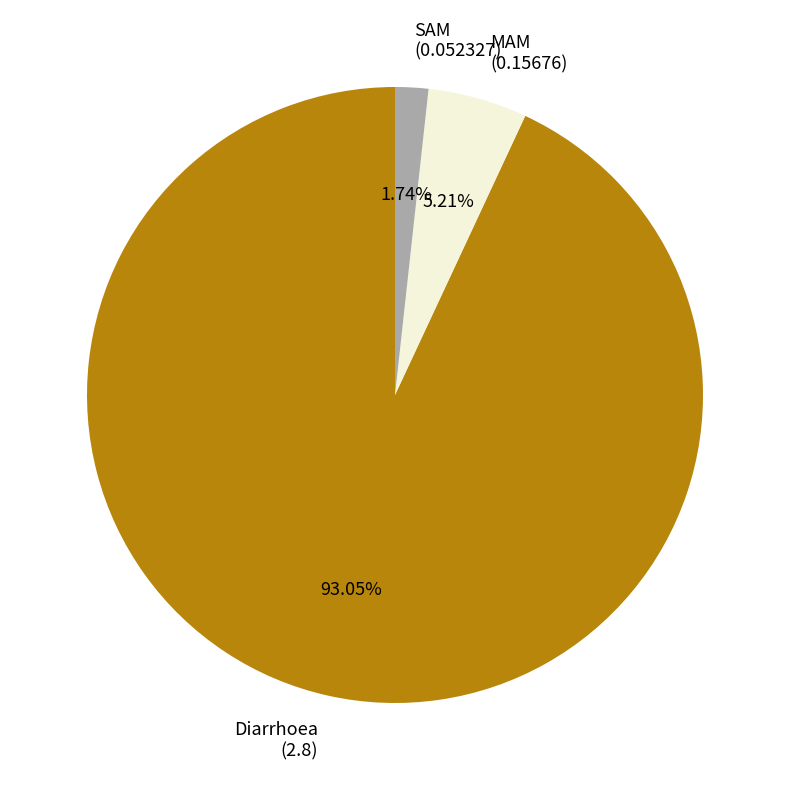

The Diarrhoea slice represents 78% of the pie. True or false?

False